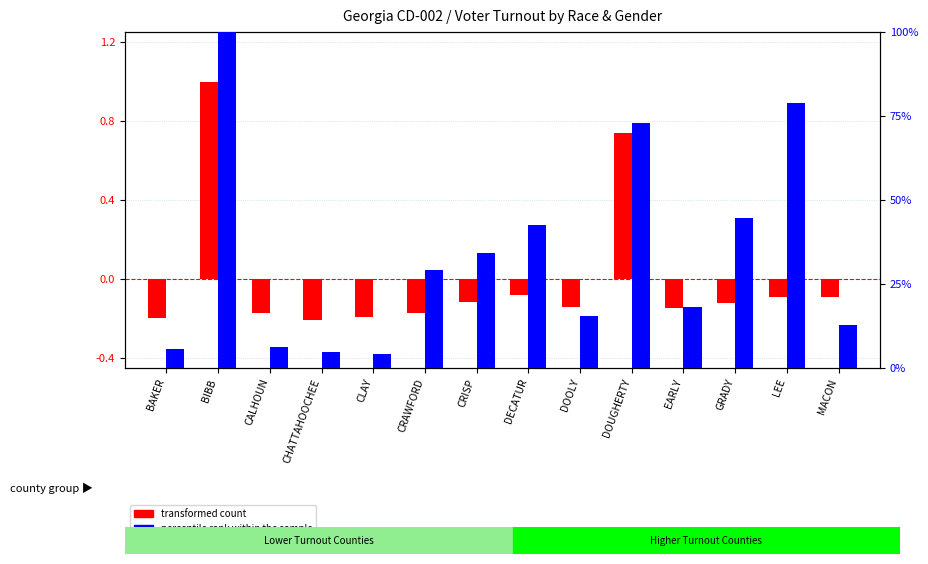

What value does the percentile rank within the sample series have at DOUGHERTY?

73.0